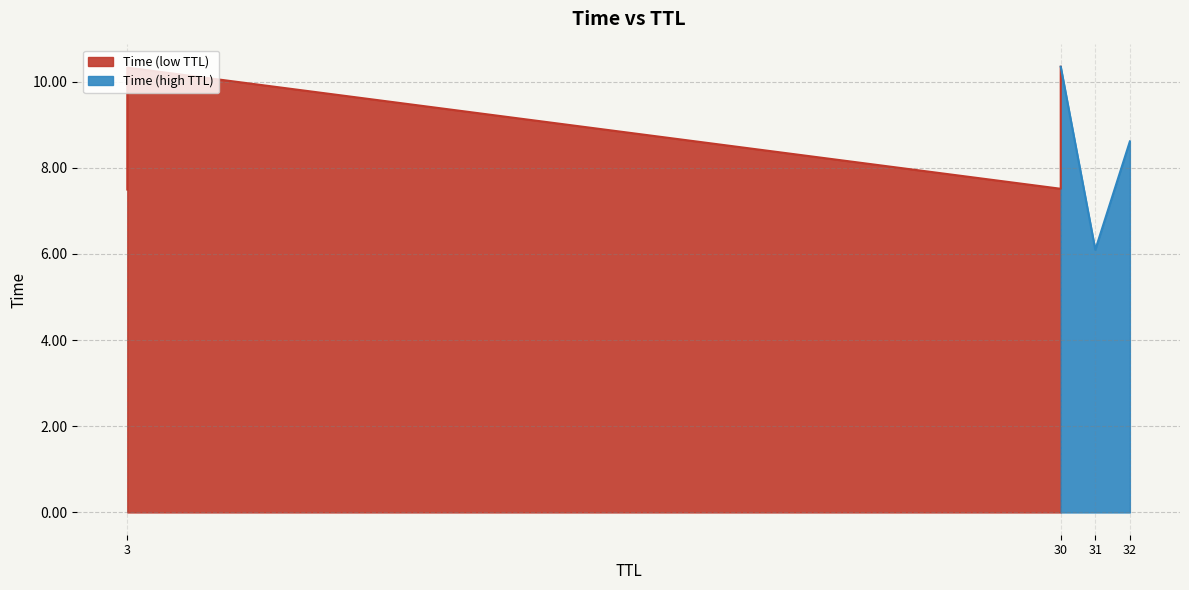

At which category does the chart reach its peak across all series?

30